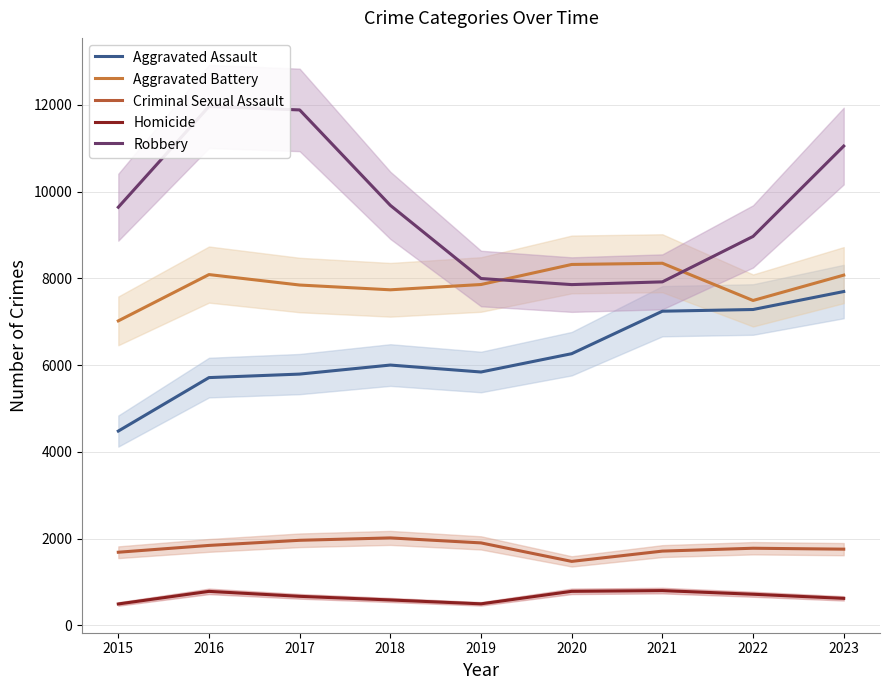

Which series has the largest range (max minus min)?

Robbery